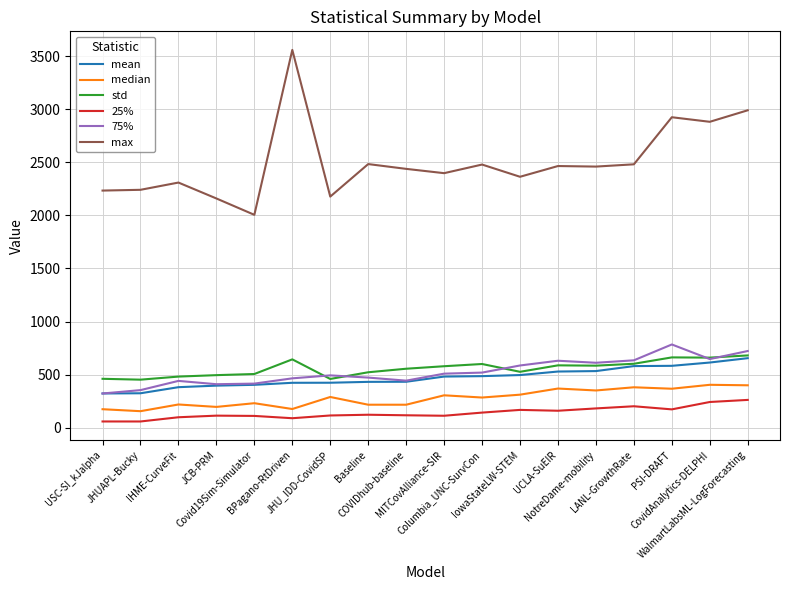

What is the highest value of the std series?

680.8